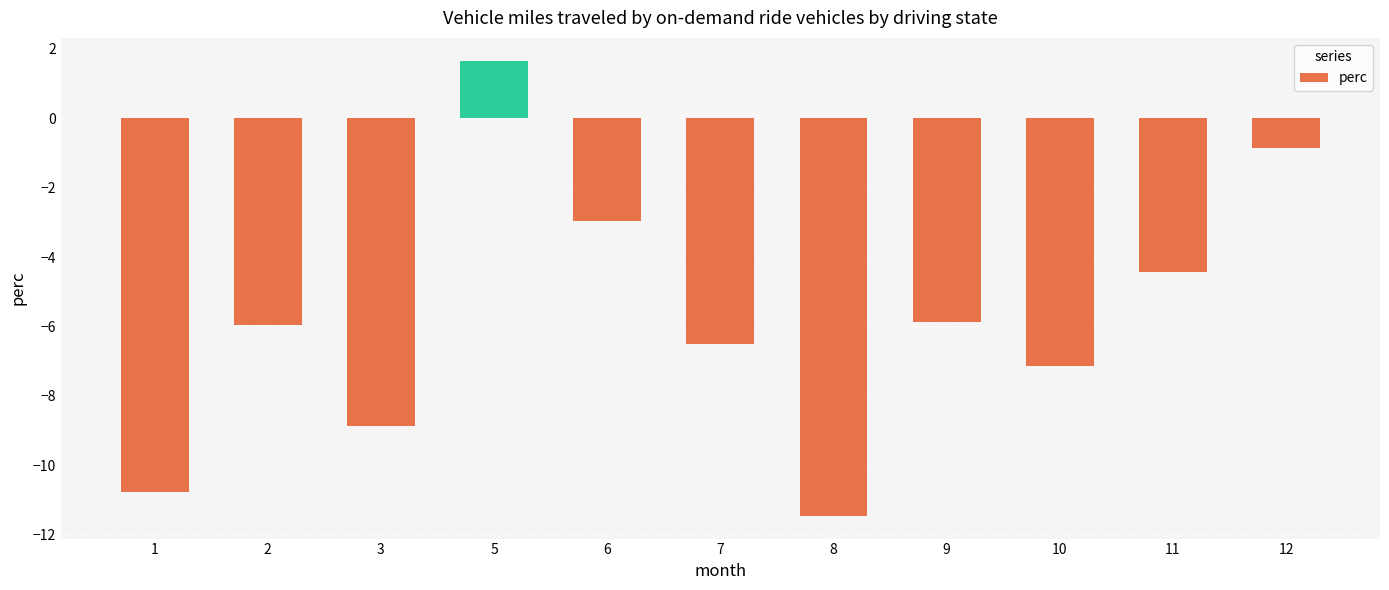

Count the number of categories in the chart.

11